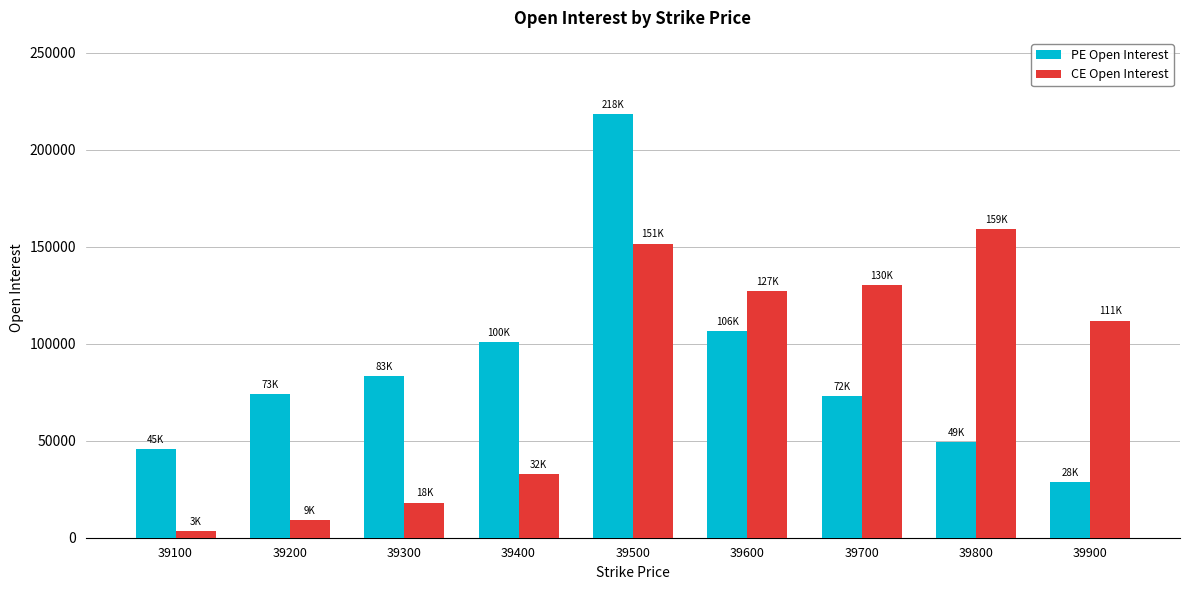

How many bars are there in each group?

2